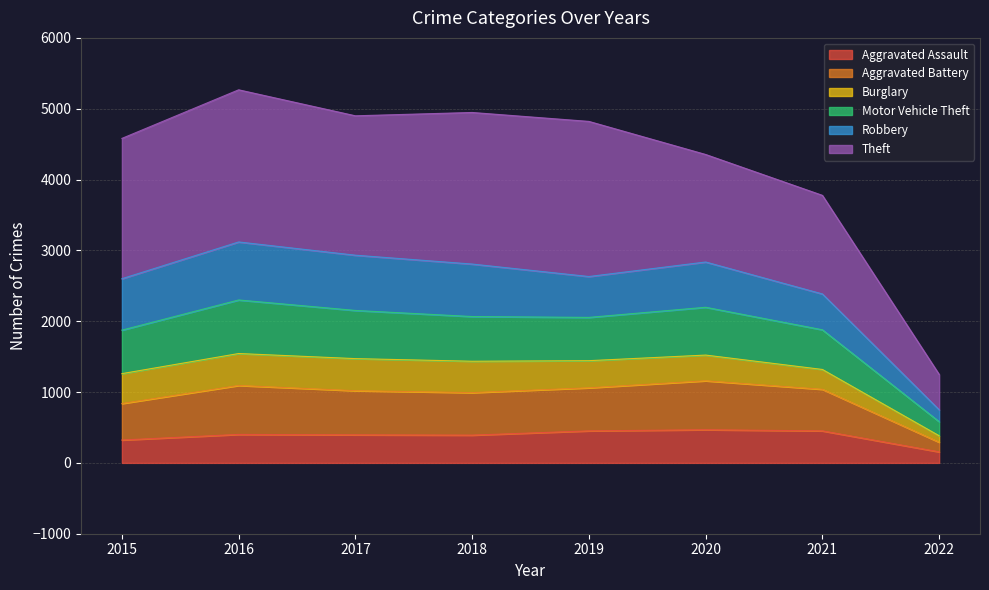

What is the minimum value for Aggravated Assault?

156